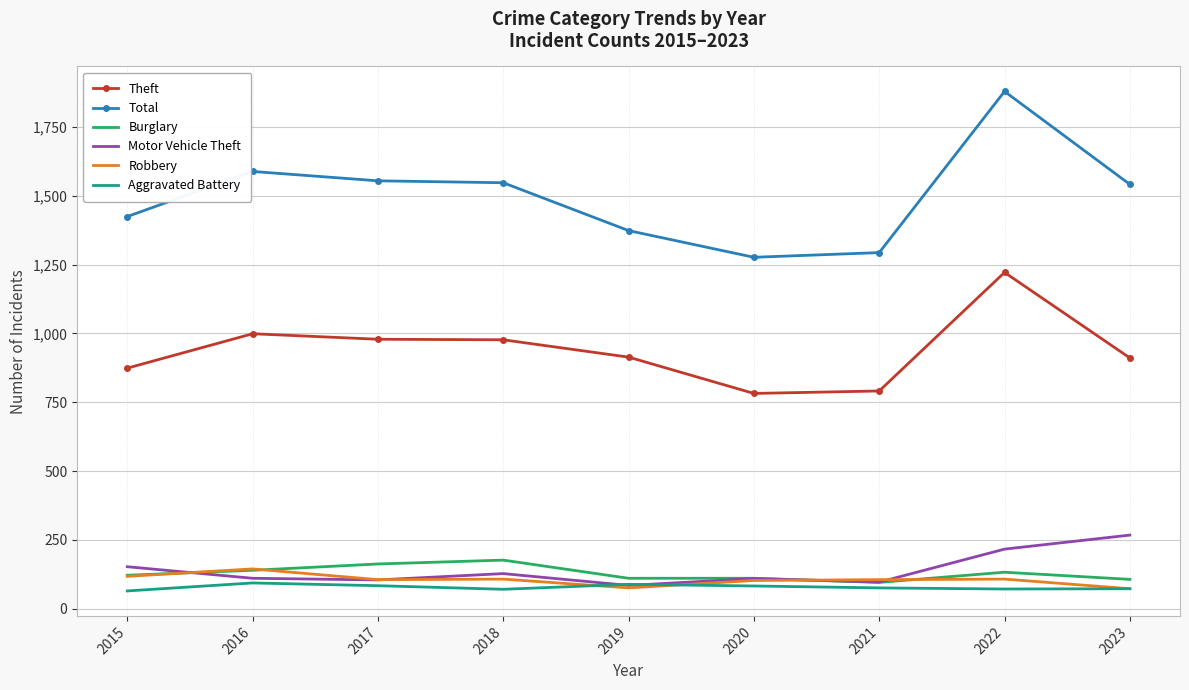

Which series has the largest range (max minus min)?

Total